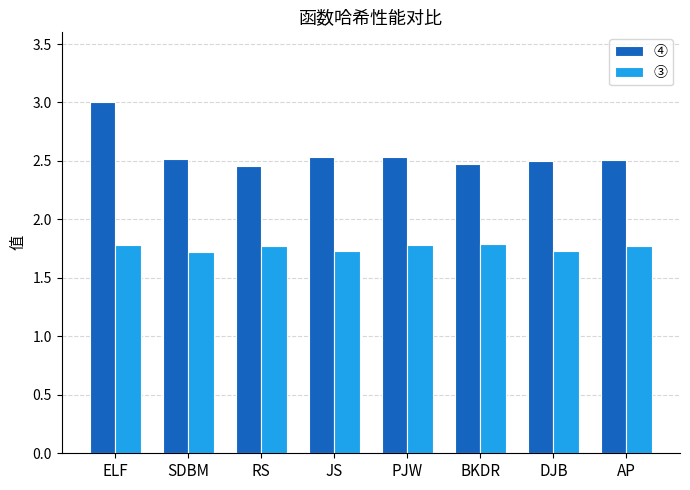

What is the difference between the second highest and minimum values in the ③ series?

0.1